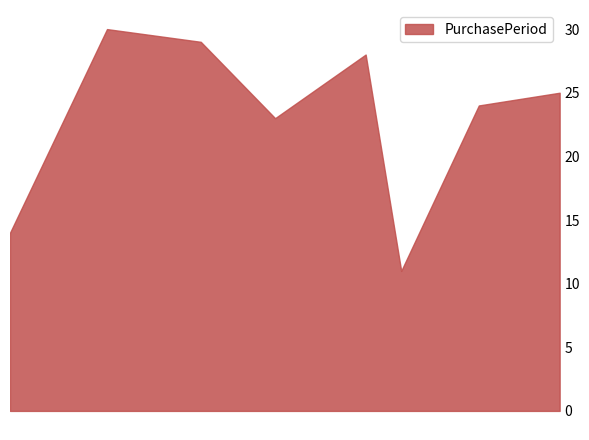

What is the maximum value shown in the chart?

30